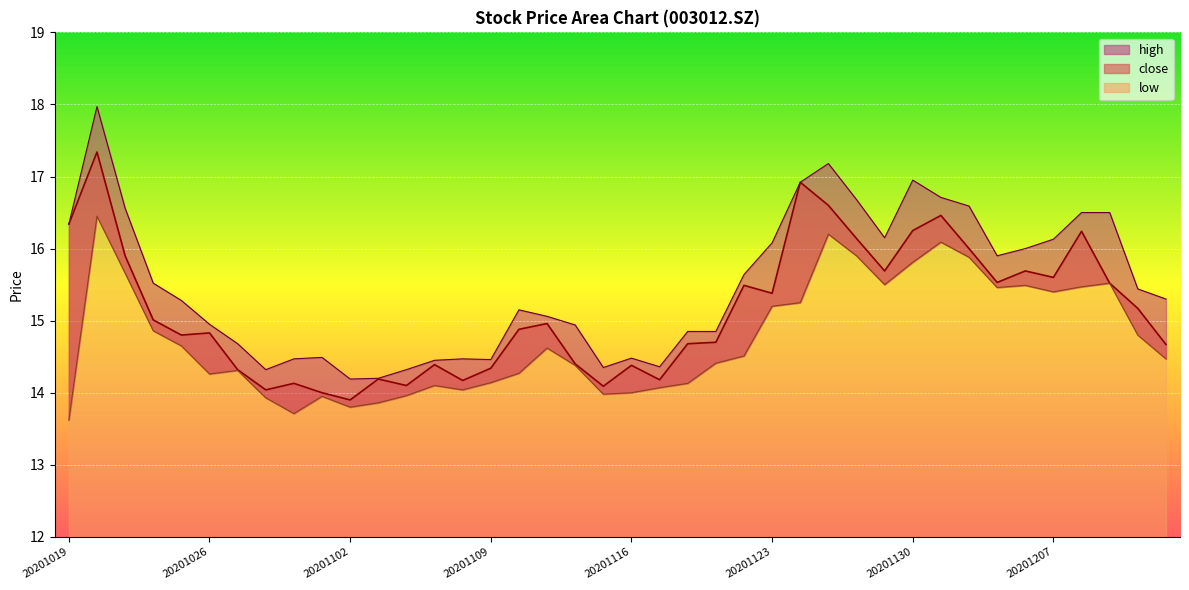

Reading right to left, extract all data points from this chart.

close: 14.7	15.2	15.5	16.2	15.6	15.7	15.5	16.0	16.5	16.2	15.7	16.1	16.6	16.9	15.4	15.5	14.7	14.7	14.2	14.4	14.1	14.4	15.0	14.9	14.3	14.2	14.4	14.1	14.2	13.9	14.0	14.1	14.0	14.3	14.8	14.8	15.0	15.9	17.3	16.3
low: 14.5	14.8	15.5	15.5	15.4	15.5	15.5	15.9	16.1	15.8	15.5	15.9	16.2	15.2	15.2	14.5	14.4	14.1	14.1	14.0	14.0	14.4	14.6	14.3	14.1	14.0	14.1	14.0	13.9	13.8	13.9	13.7	13.9	14.3	14.3	14.7	14.9	15.7	16.4	13.6
high: 15.3	15.4	16.5	16.5	16.1	16.0	15.9	16.6	16.7	16.9	16.1	16.7	17.2	16.9	16.1	15.6	14.8	14.8	14.4	14.5	14.3	14.9	15.1	15.2	14.5	14.5	14.4	14.3	14.2	14.2	14.5	14.5	14.3	14.7	14.9	15.3	15.5	16.6	18.0	16.3